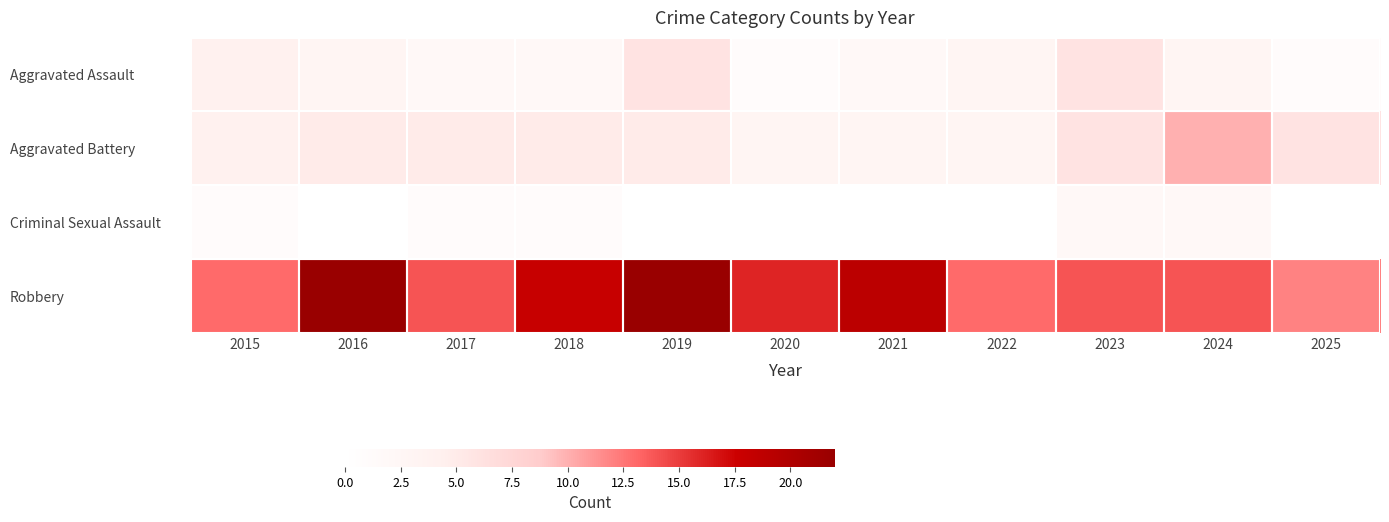

Which series has the largest total across all categories?

Robbery